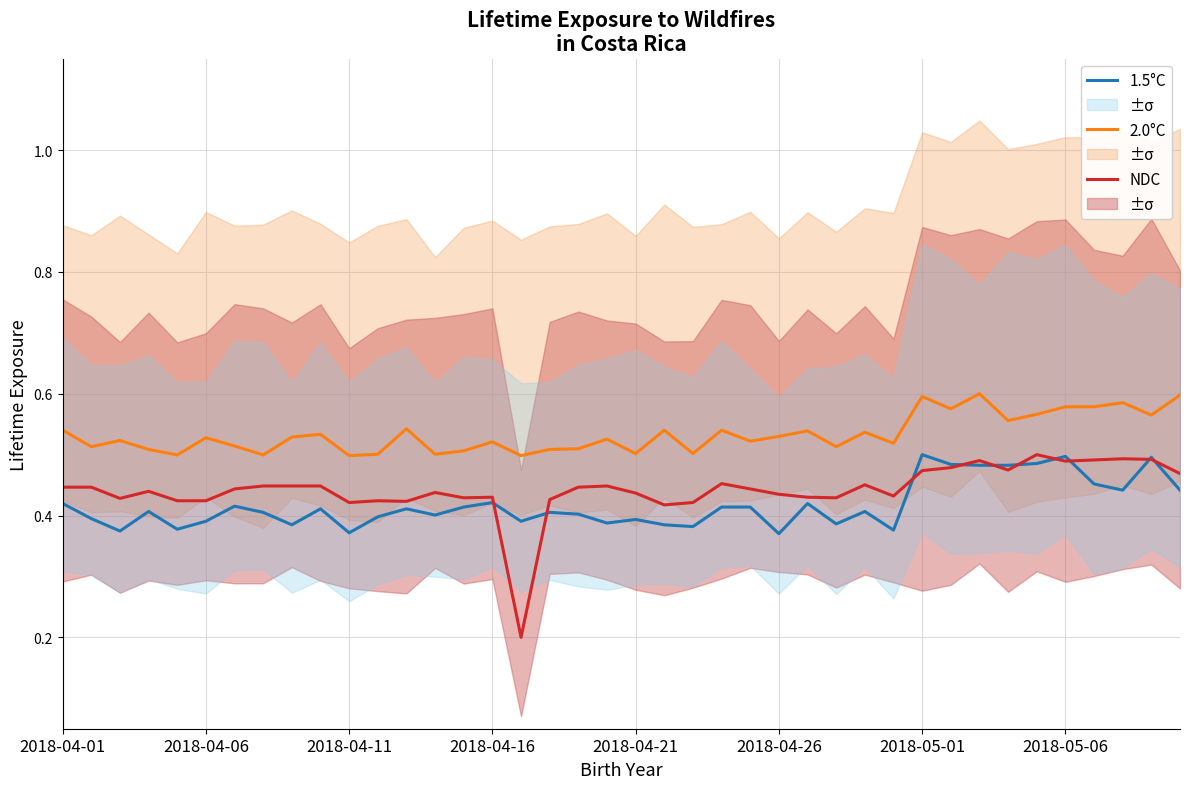

Is the value of 1.5°C at 23 greater than the value of NDC at 26?

No